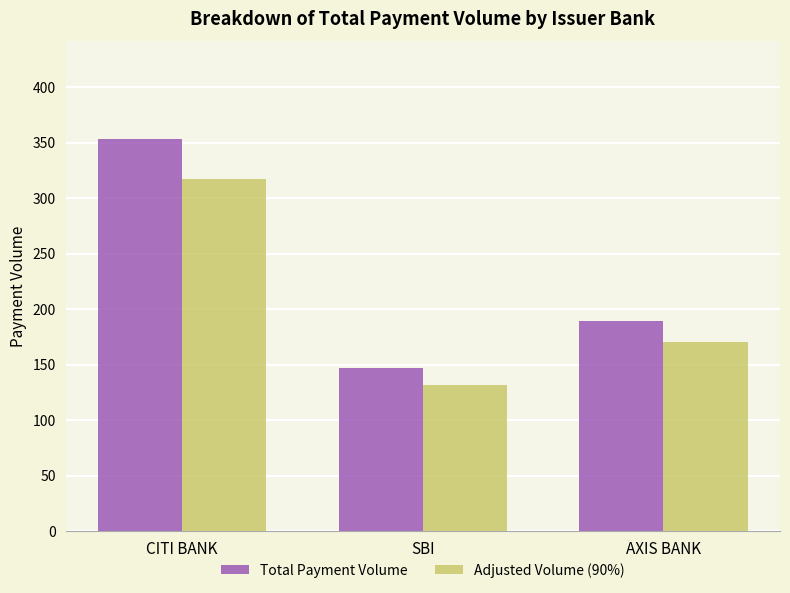

The value of Total Payment Volume at AXIS BANK is 189. True or false?

True